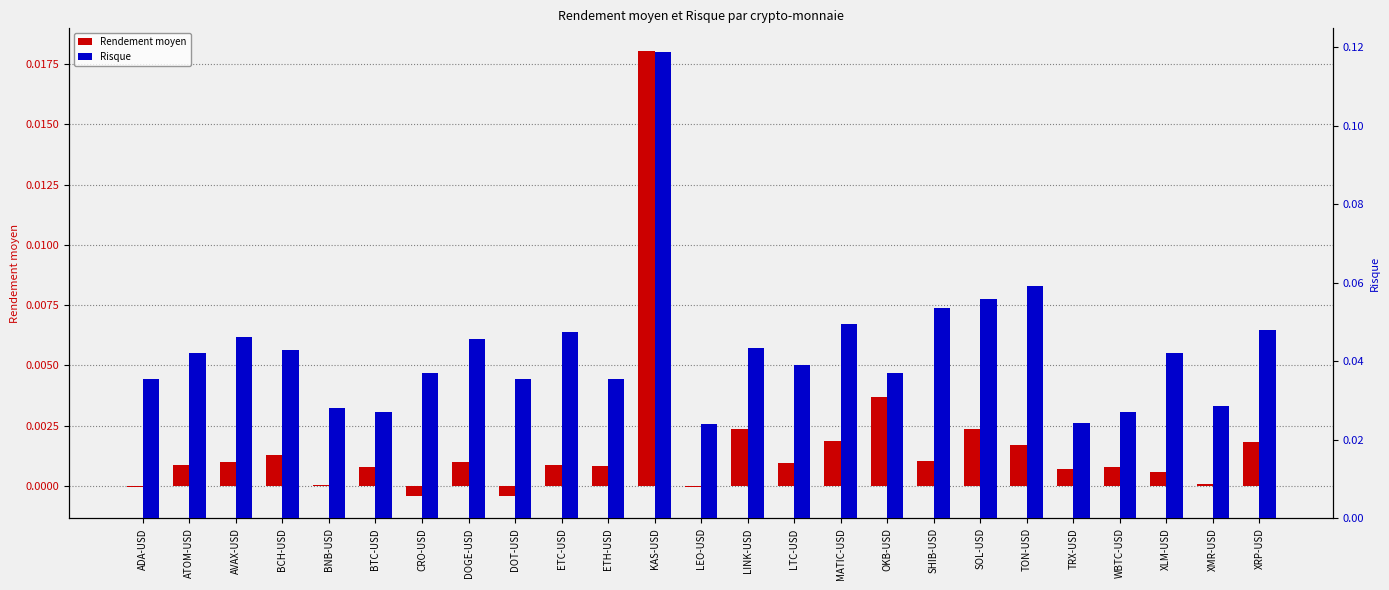

Which category has the lowest value in the Rendement moyen series?

CRO-USD